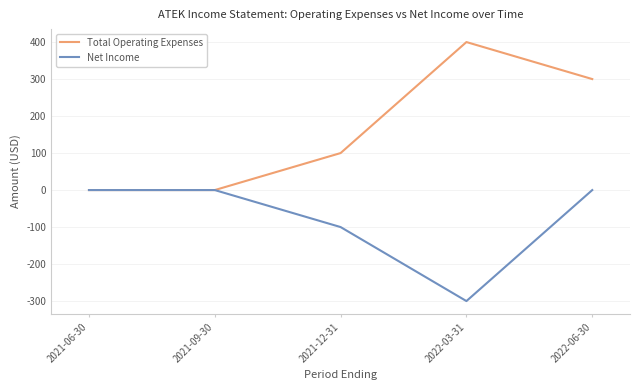

Which series has the largest range (max minus min)?

Total Operating Expenses